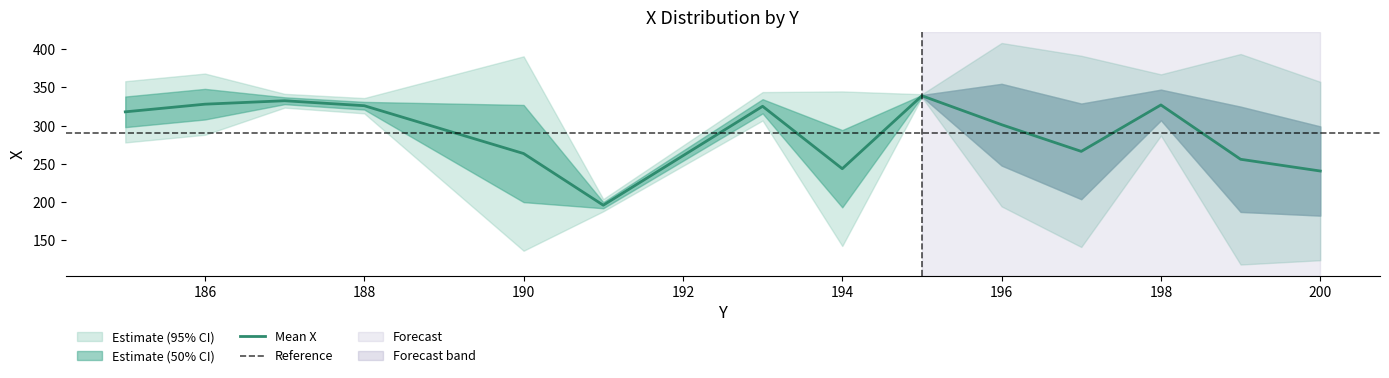

The Mean X series shows 196.9 at 188. True or false?

False